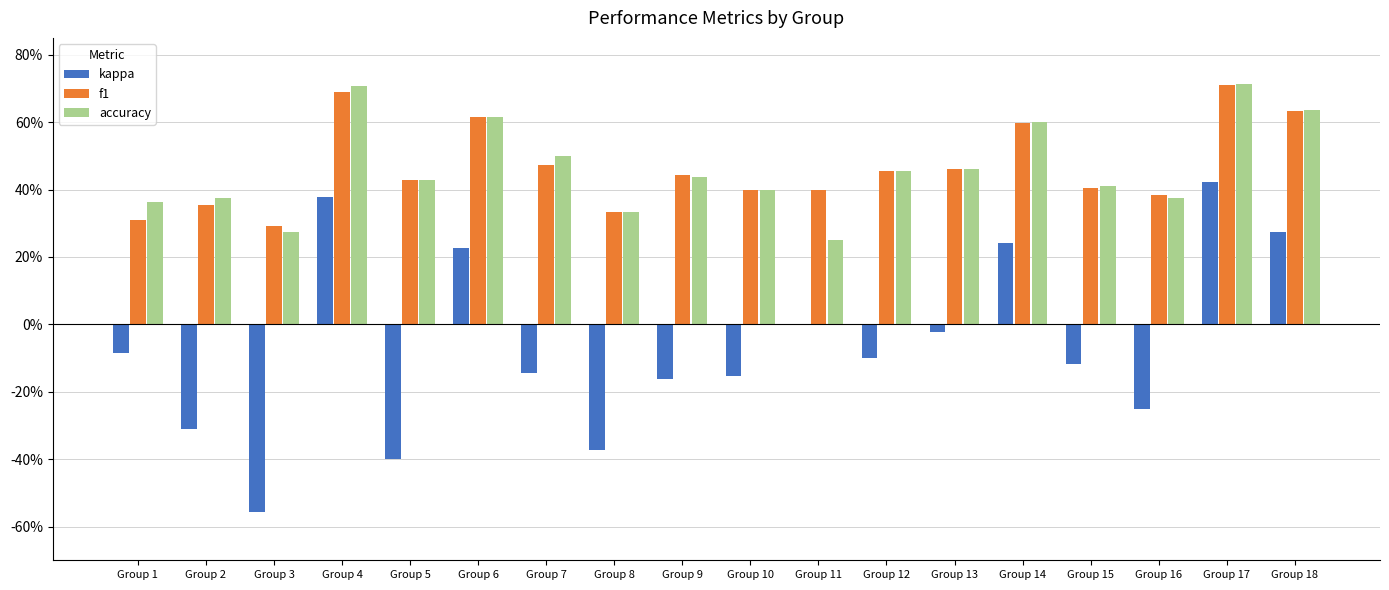

Are the bars horizontal?

No